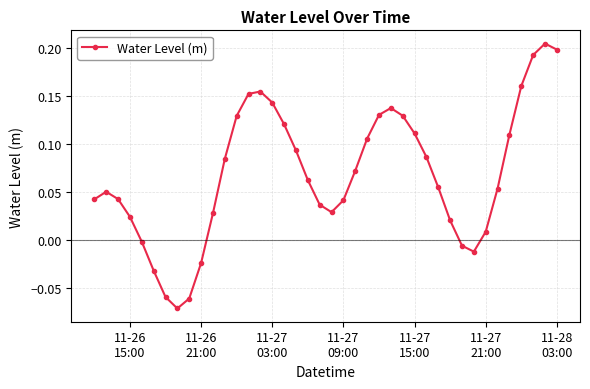

True or false: there are more than 0 points higher than both neighbors.

True